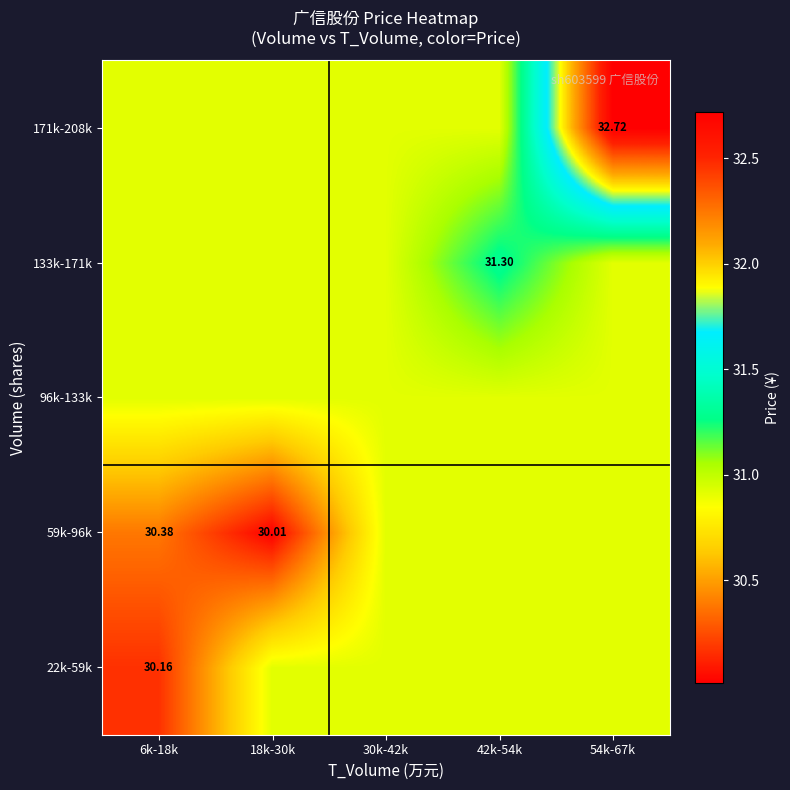

What is the difference between the second highest and minimum values in the 59k-96k series?

0.9